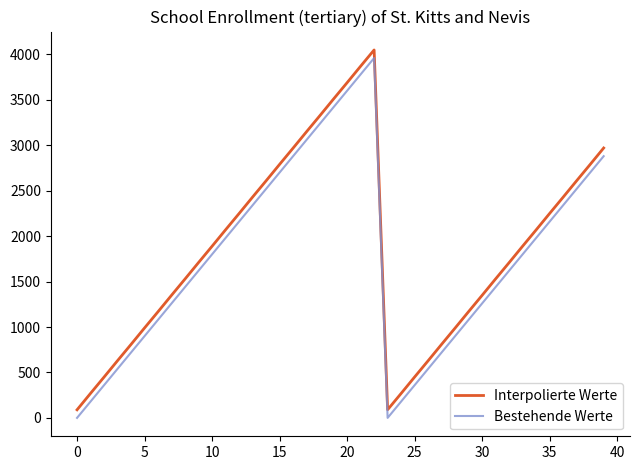

True or false: Interpolierte Werte and Bestehende Werte intersect in this chart.

False